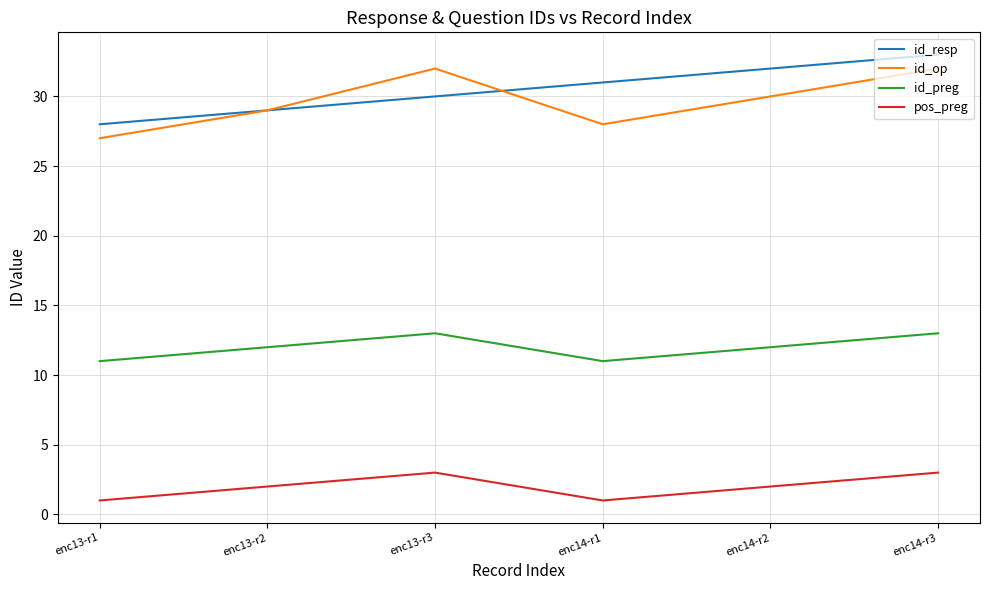

The id_preg series shows 11 at enc14-r1. True or false?

True